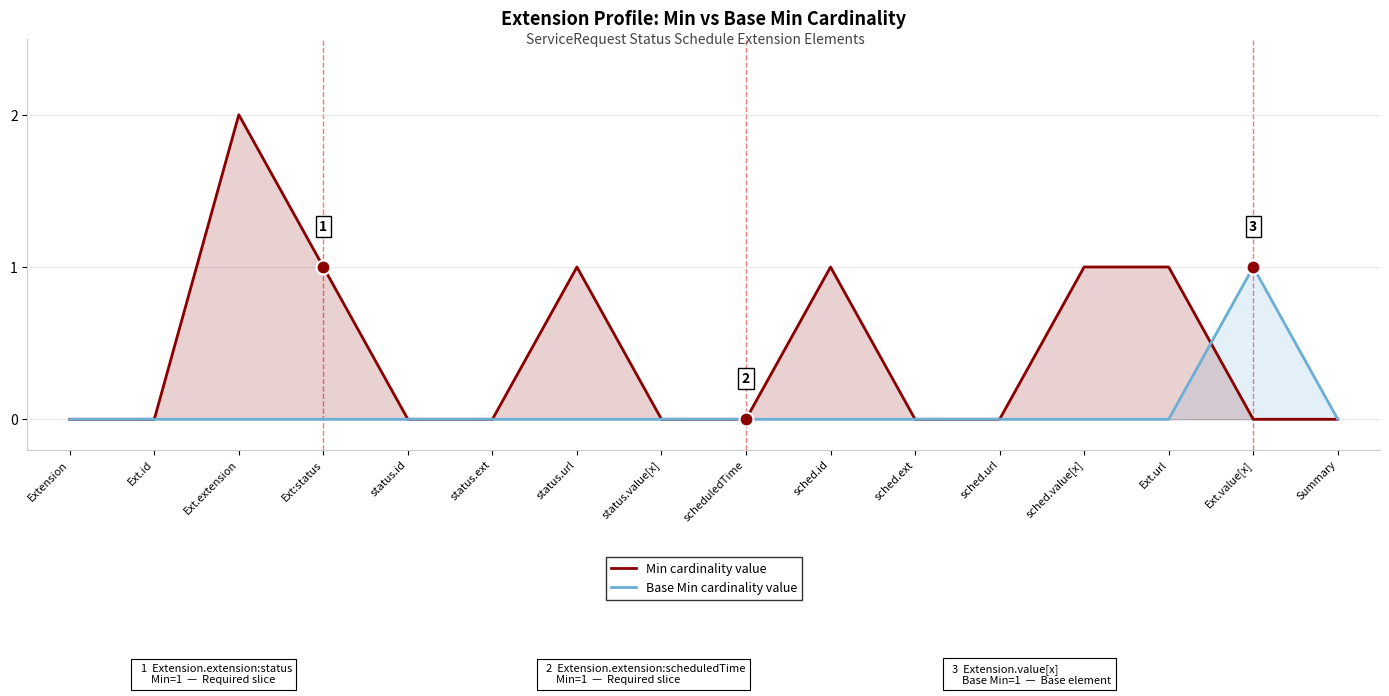

What are all the series names shown in the legend?

Min cardinality value, Base Min cardinality value